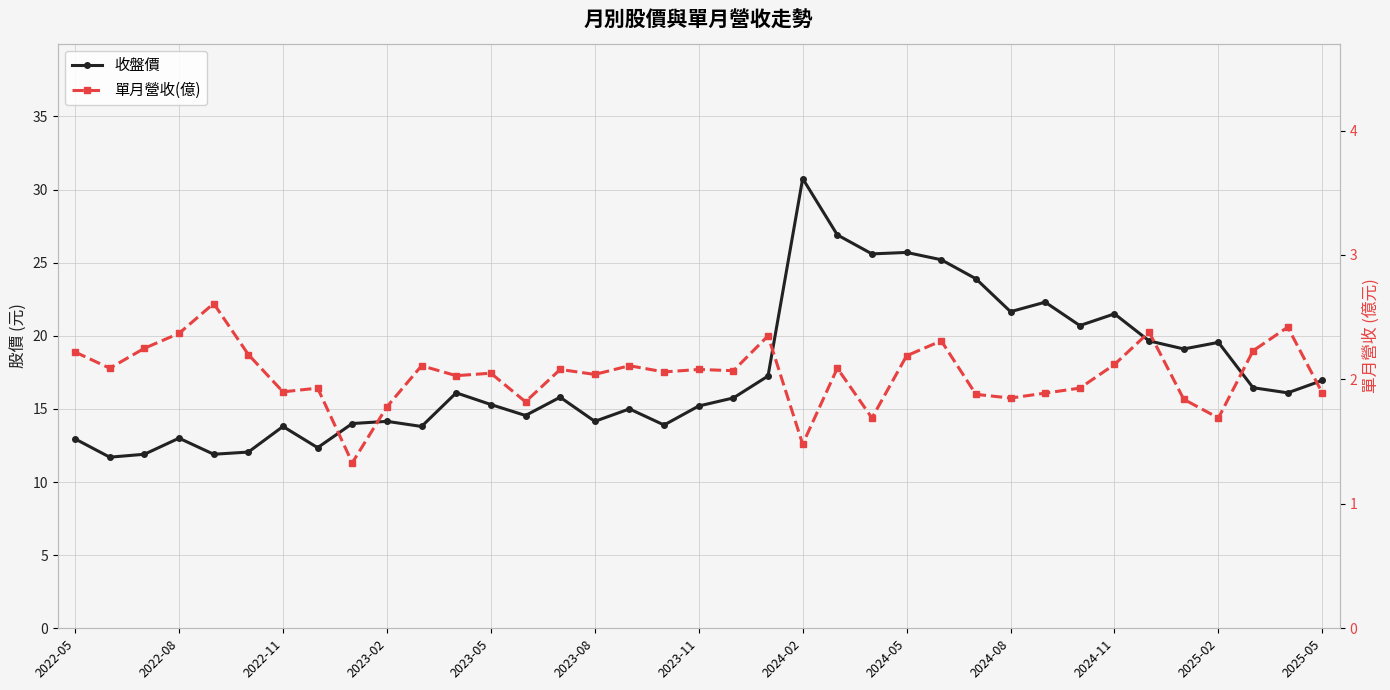

Reading left to right, transcribe all the data shown in this chart.

收盤價: 12.9	11.7	11.9	13.0	11.9	12.1	13.8	12.3	14.0	14.2	13.8	16.1	15.3	14.6	15.8	14.2	15.0	13.9	15.2	15.8	17.2	30.8	26.9	25.6	25.7	25.2	23.9	21.6	22.3	20.7	21.5	19.6	19.1	19.6	16.4	16.1	16.9
單月營收(億): 2.2	2.1	2.2	2.4	2.6	2.2	1.9	1.9	1.3	1.8	2.1	2.0	2.0	1.8	2.1	2.0	2.1	2.1	2.1	2.1	2.4	1.5	2.1	1.7	2.2	2.3	1.9	1.9	1.9	1.9	2.1	2.4	1.8	1.7	2.2	2.4	1.9